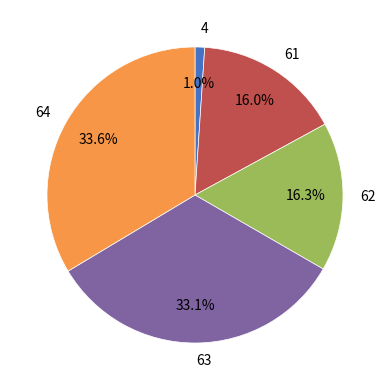

Is there a majority slice in this chart?

No